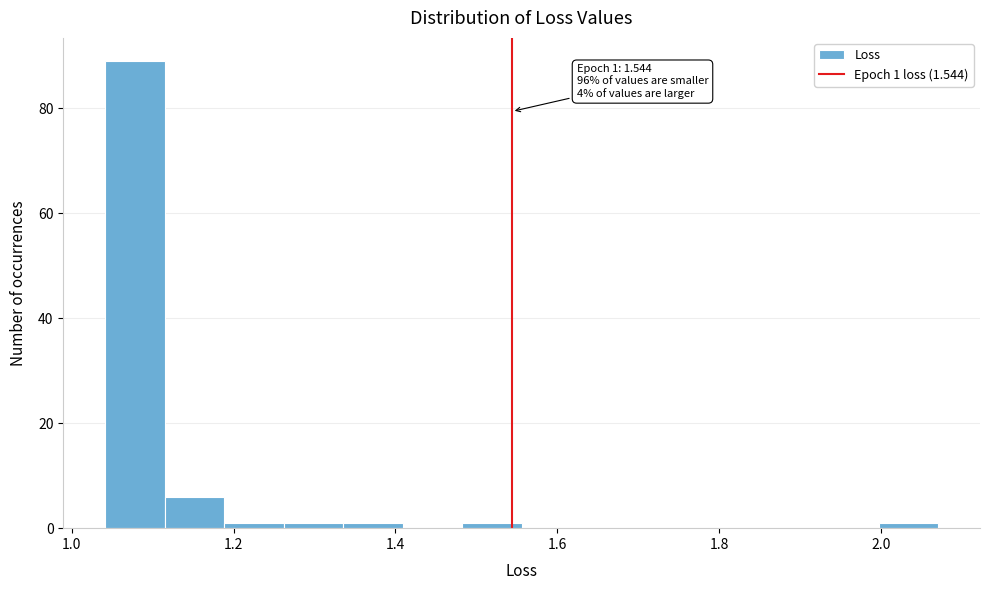

Read against the x-axis, roughly where is the centre of the tallest bar?

1.08